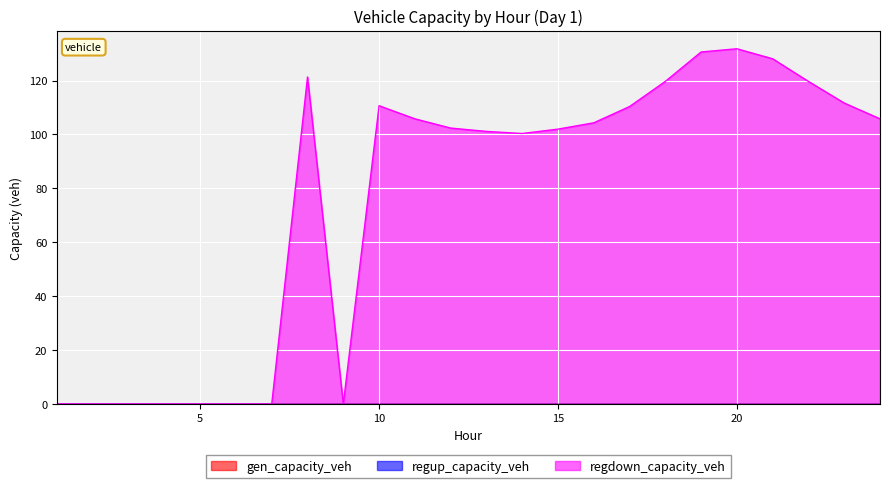

How many series are shown in this chart?

3